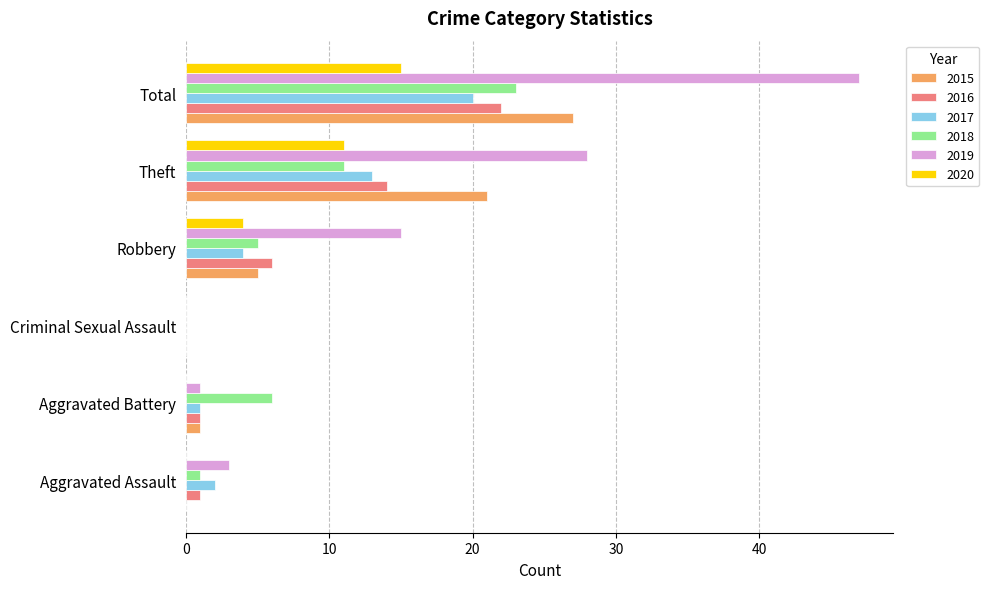

At which category is the sum across all series the highest?

Total